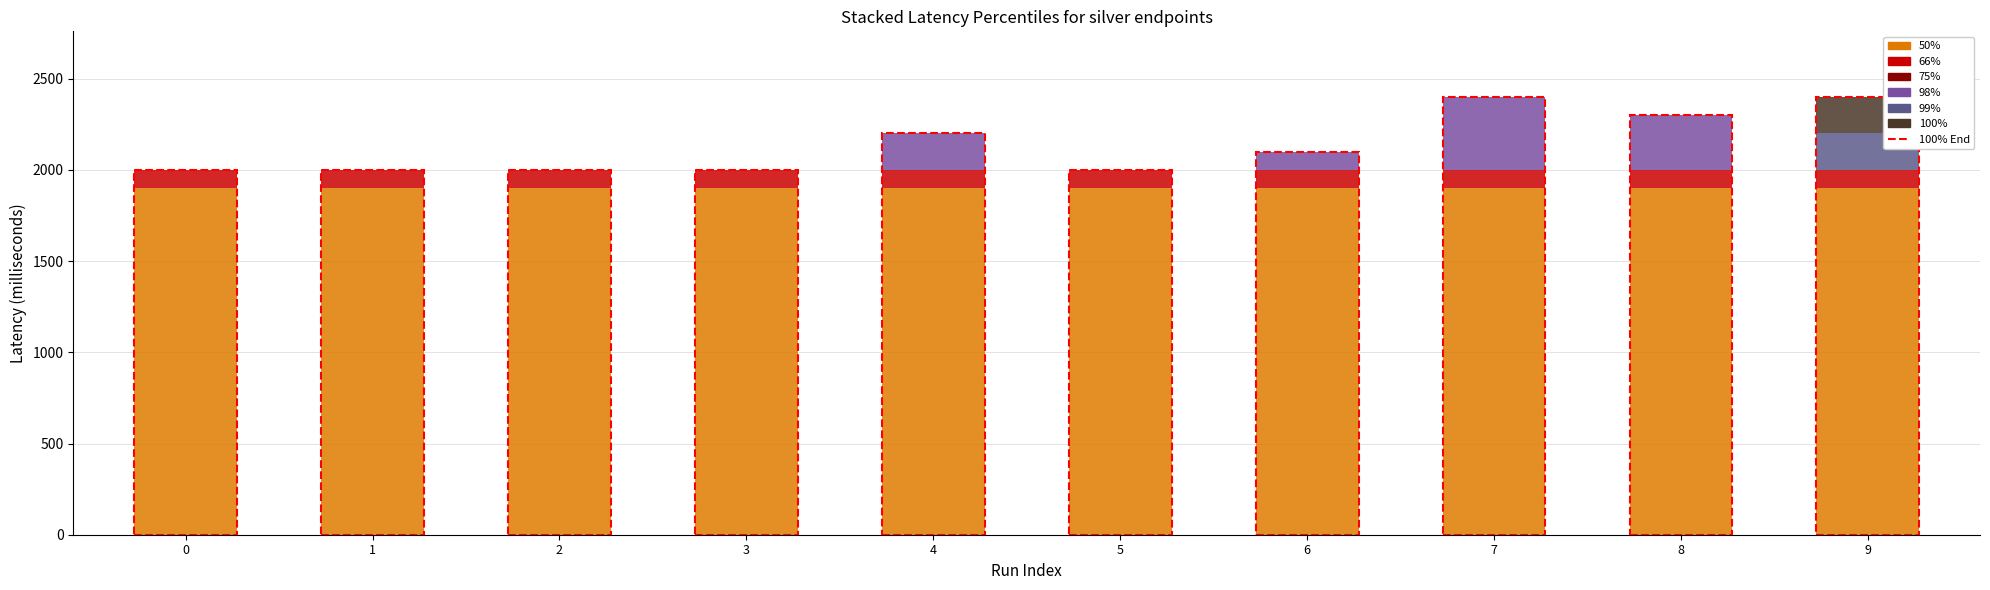

What is the highest value of the 50% series?

1900